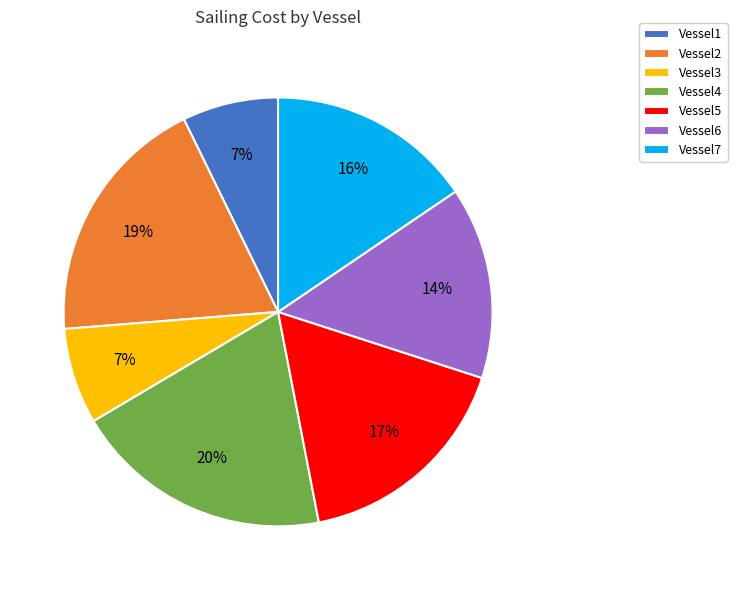

To the nearest percent, what is the combined percentage of Vessel5 and Vessel6?

31%